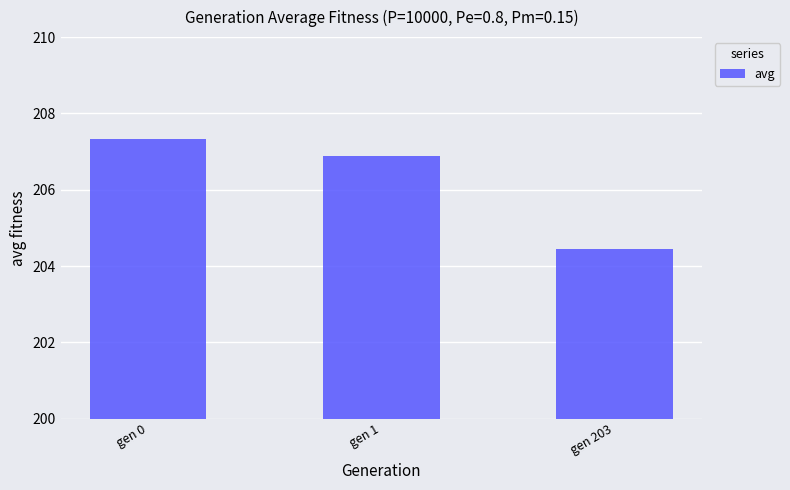

List the labels in order of value, smallest first.

gen 203, gen 1, gen 0